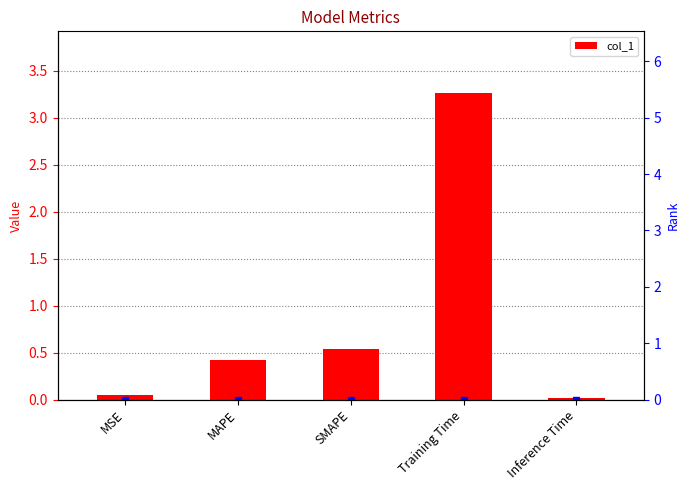

What is the label of the 3rd bar from the right?

SMAPE